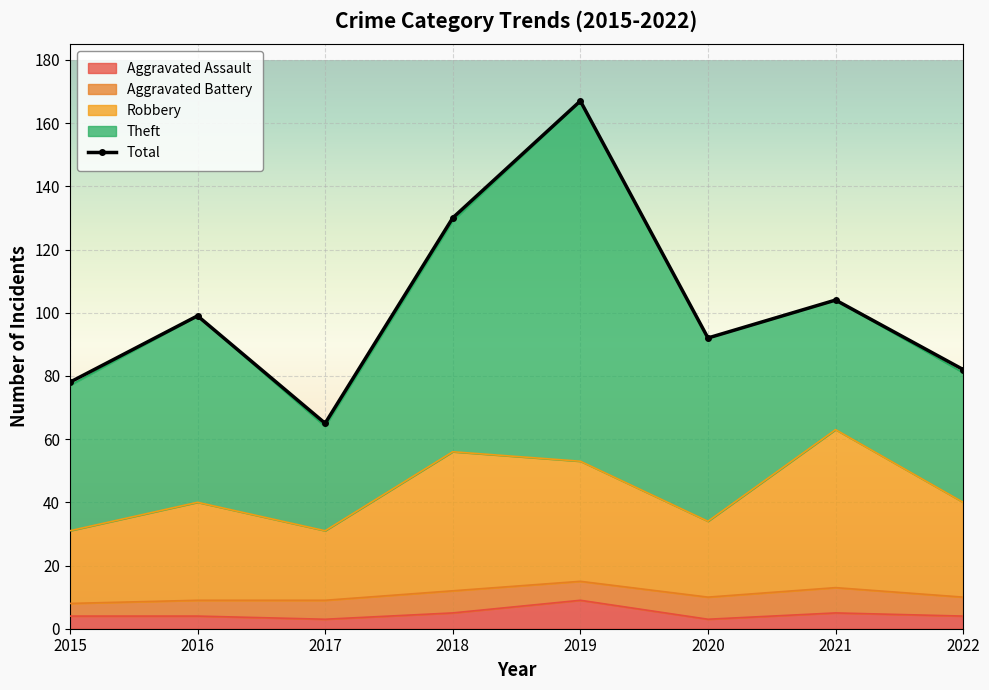

At which category does Total reach its first local peak?

2016